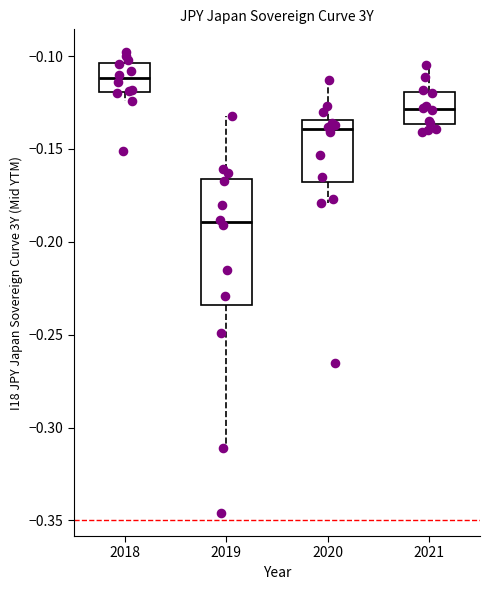

Reading left to right, read every box against the y-axis: the position of its median line, the range the box covers, and the ends of its whiskers. The values are not printed on the chart, so give them approximately, as read against the axis.

2018: median -0.110, box -0.120 to -0.105, whiskers -0.125 to -0.100
2019: median -0.190, box -0.235 to -0.165, whiskers -0.310 to -0.130
2020: median -0.140, box -0.170 to -0.135, whiskers -0.180 to -0.115
2021: median -0.130, box -0.135 to -0.120, whiskers -0.140 to -0.105